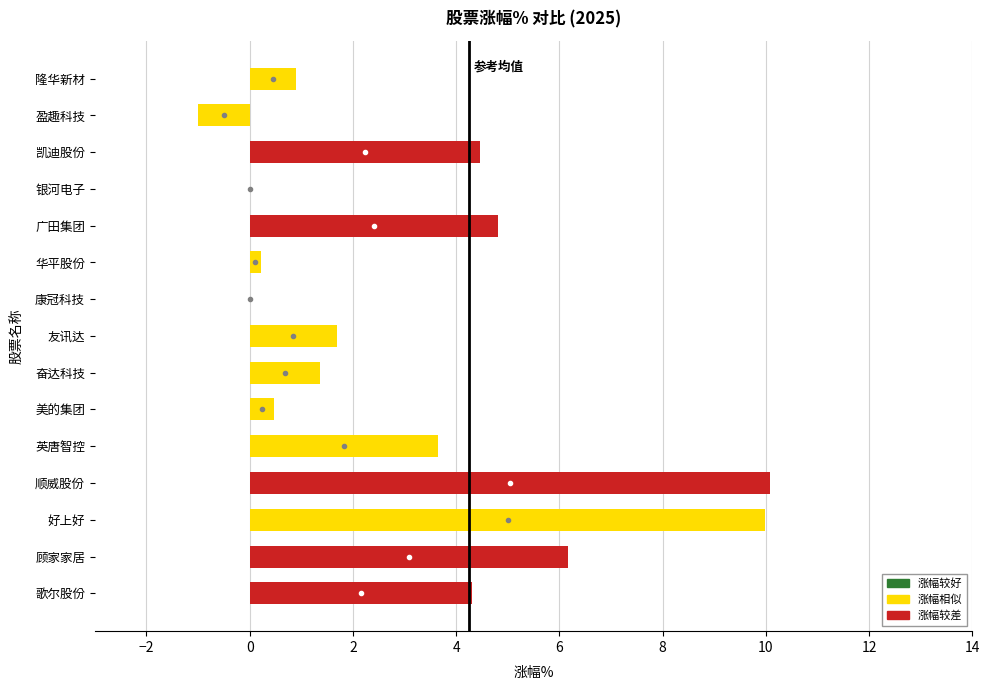

Read the value at 友讯达.

1.7